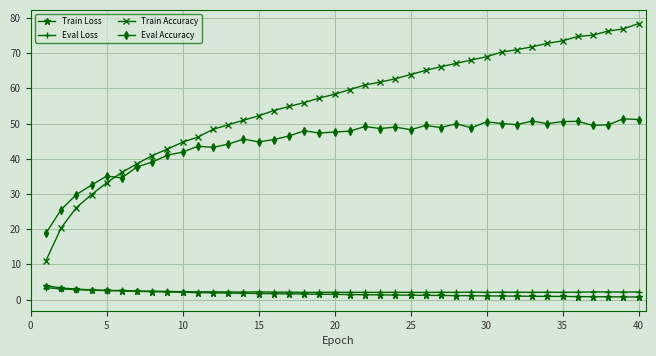

Which series has the largest range (max minus min)?

Train Accuracy